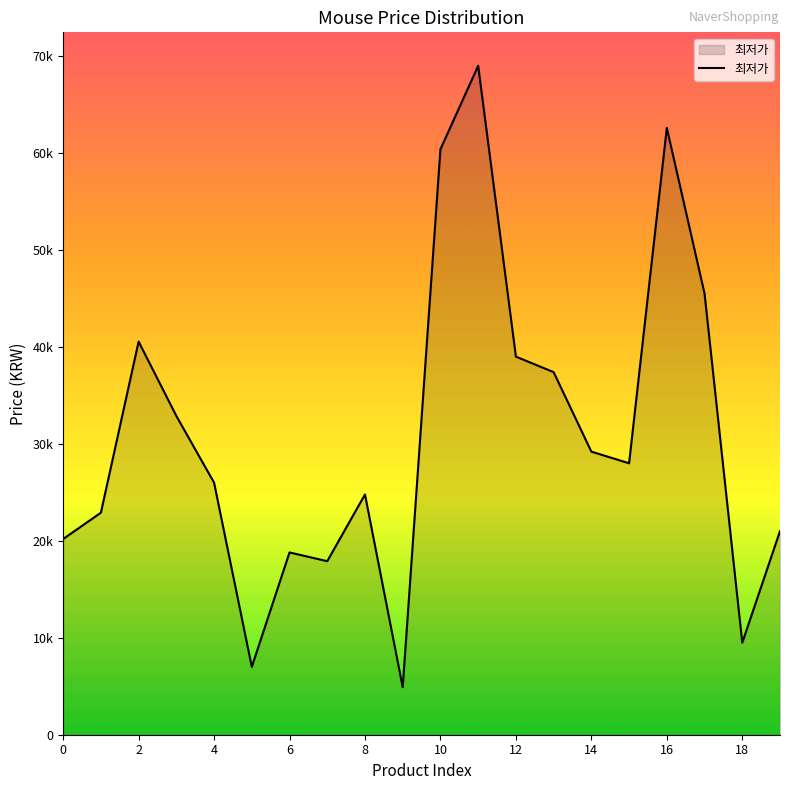

True or false: there are more than 1 points higher than both neighbors.

True